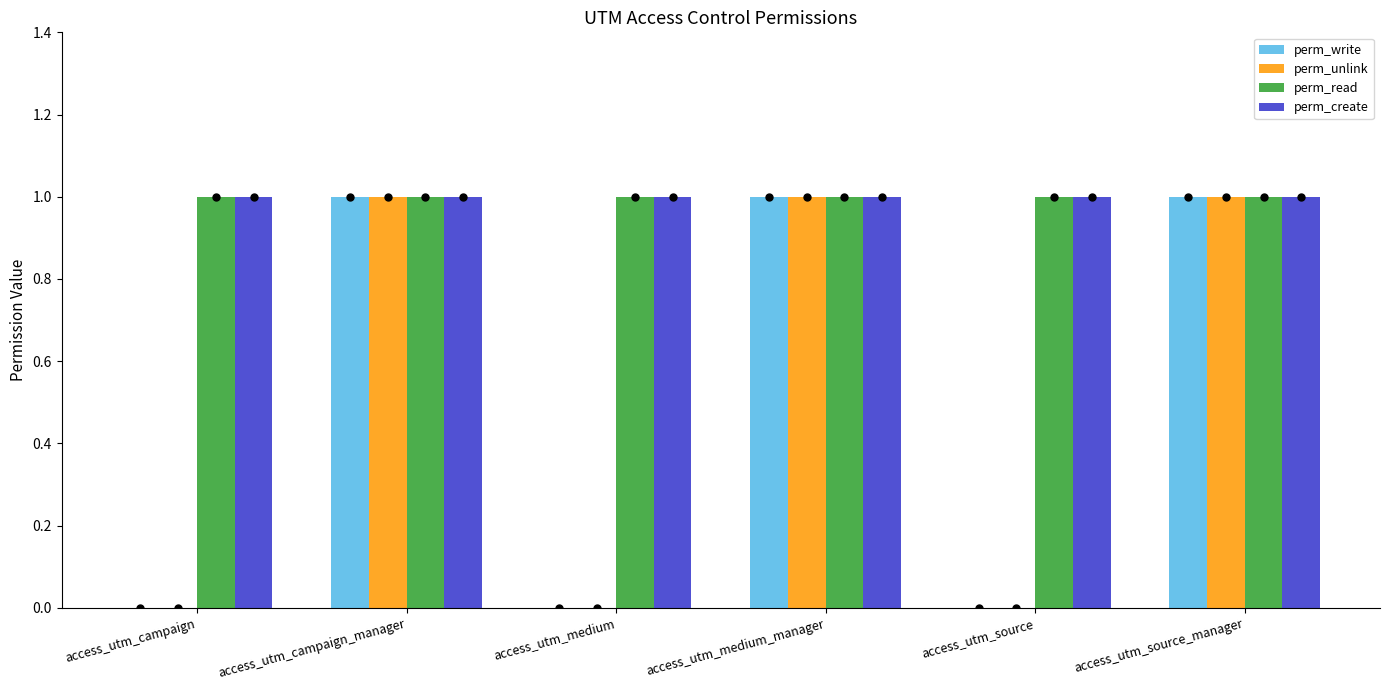

The perm_unlink series shows 0 at access_utm_medium. True or false?

True